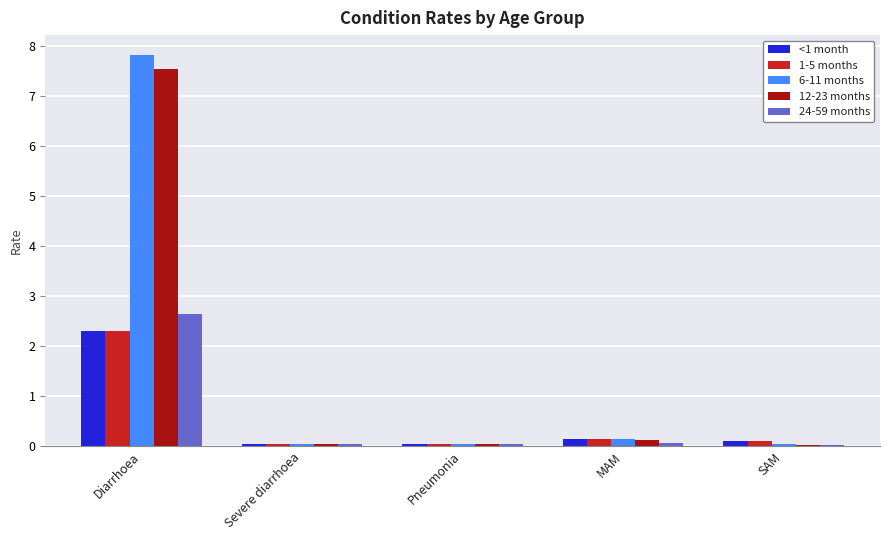

True or false: 12-23 months has a value of 0.0 at SAM.

True